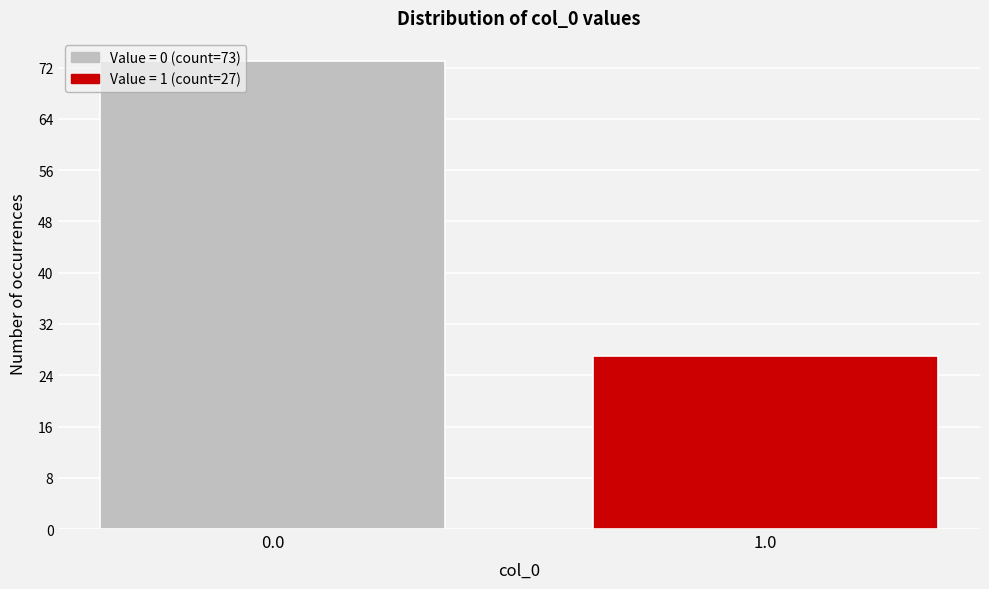

Reading left to right, extract all data points from this chart.

0.0=73	1.0=27